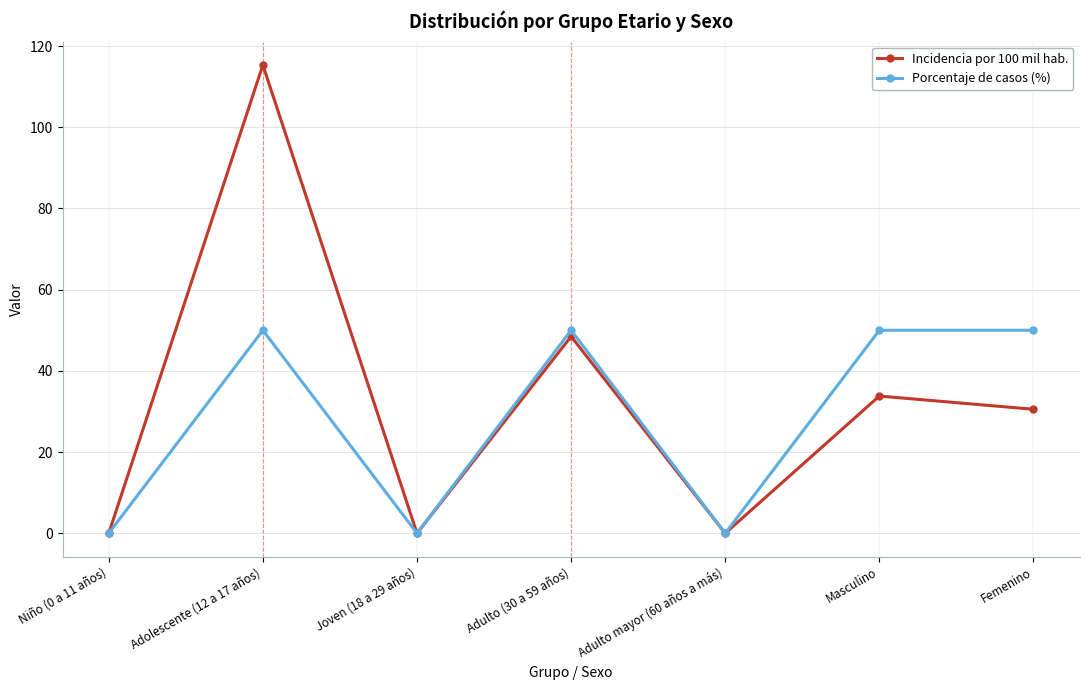

Reading left to right, list all the values displayed in this chart.

Incidencia por 100 mil hab.: Niño (0 a 11 años)=0.0	Adolescente (12 a 17 años)=115.3	Joven (18 a 29 años)=0.0	Adulto (30 a 59 años)=48.5	Adulto mayor (60 años a más)=0.0	Masculino=33.8	Femenino=30.5
Porcentaje de casos (%): Niño (0 a 11 años)=0.0	Adolescente (12 a 17 años)=50.0	Joven (18 a 29 años)=0.0	Adulto (30 a 59 años)=50.0	Adulto mayor (60 años a más)=0.0	Masculino=50.0	Femenino=50.0